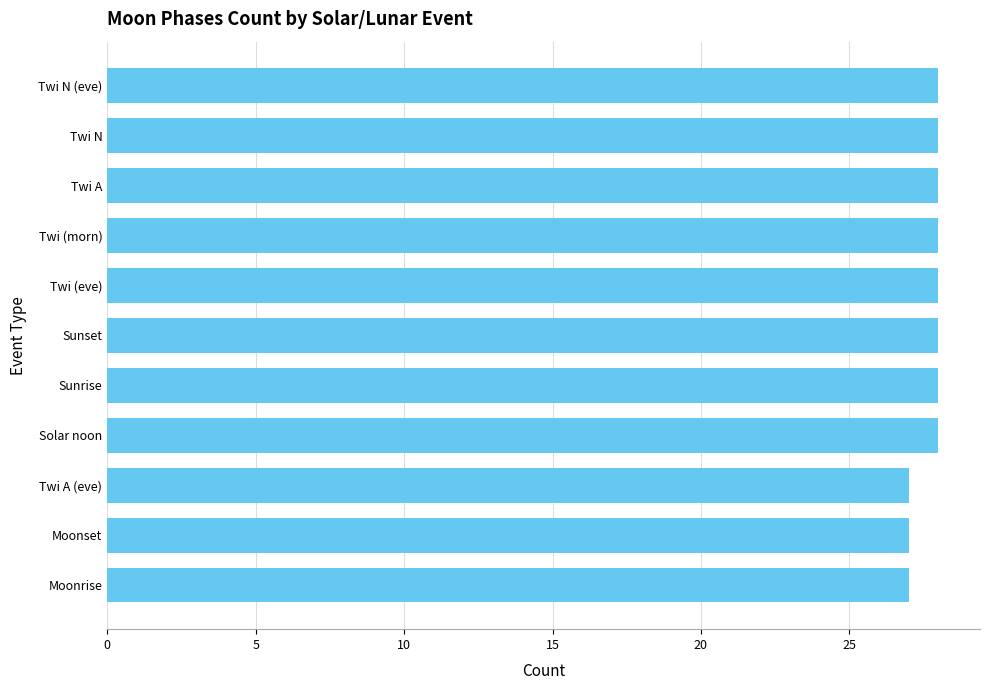

What is the ratio of the value at Moonrise to the value at Twi (morn)?

1.0